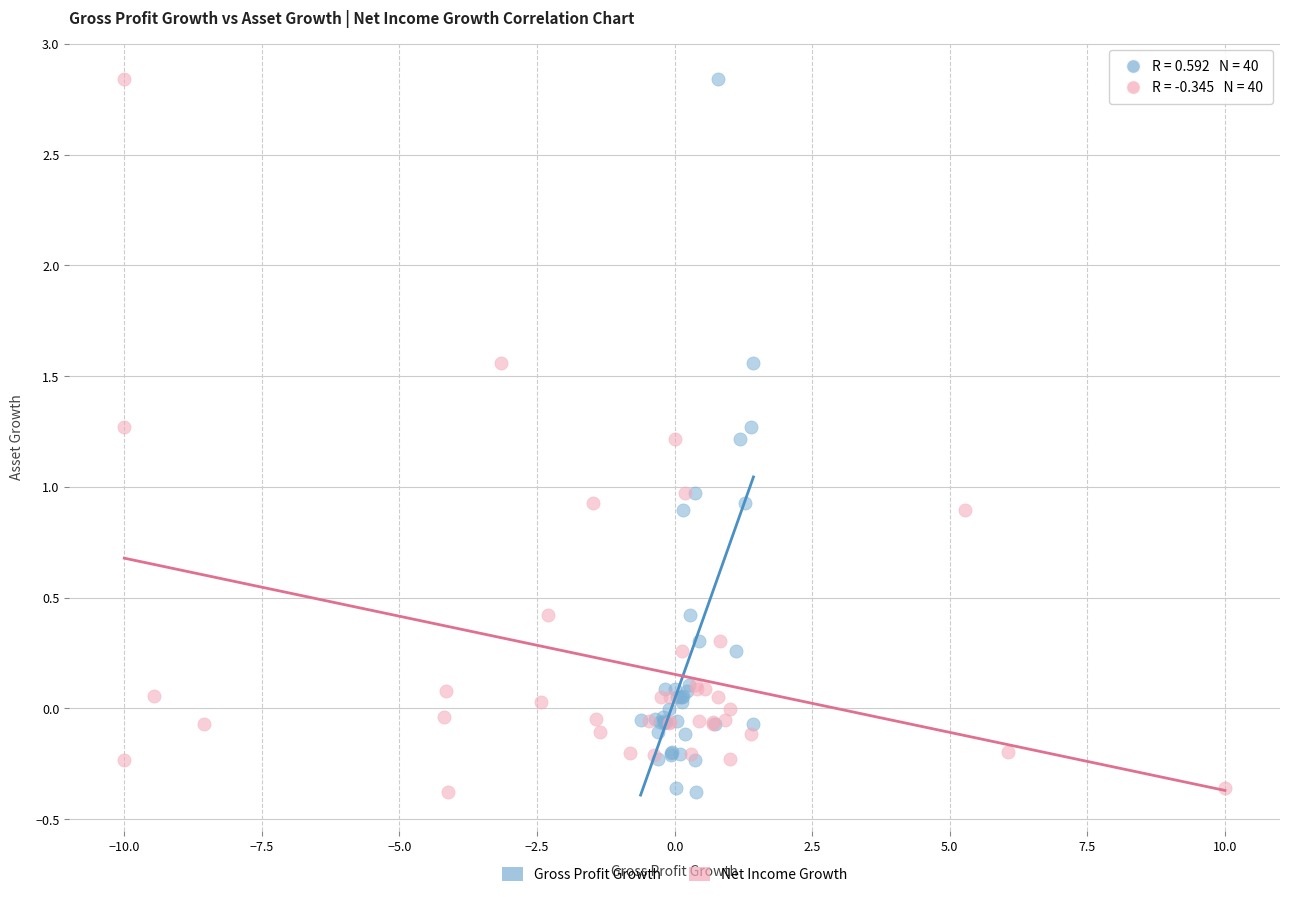

What are all the series names shown in the legend?

Gross Profit Growth, Net Income Growth